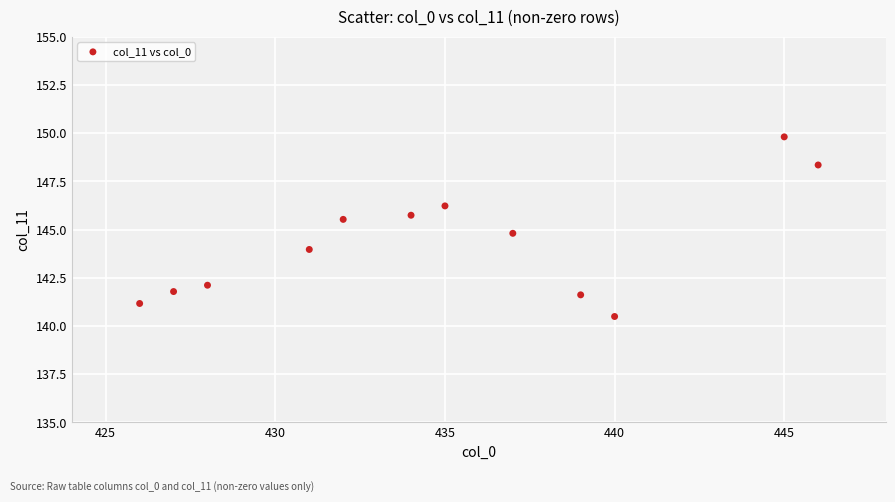

What is the range of X values (max minus min)?

20.0